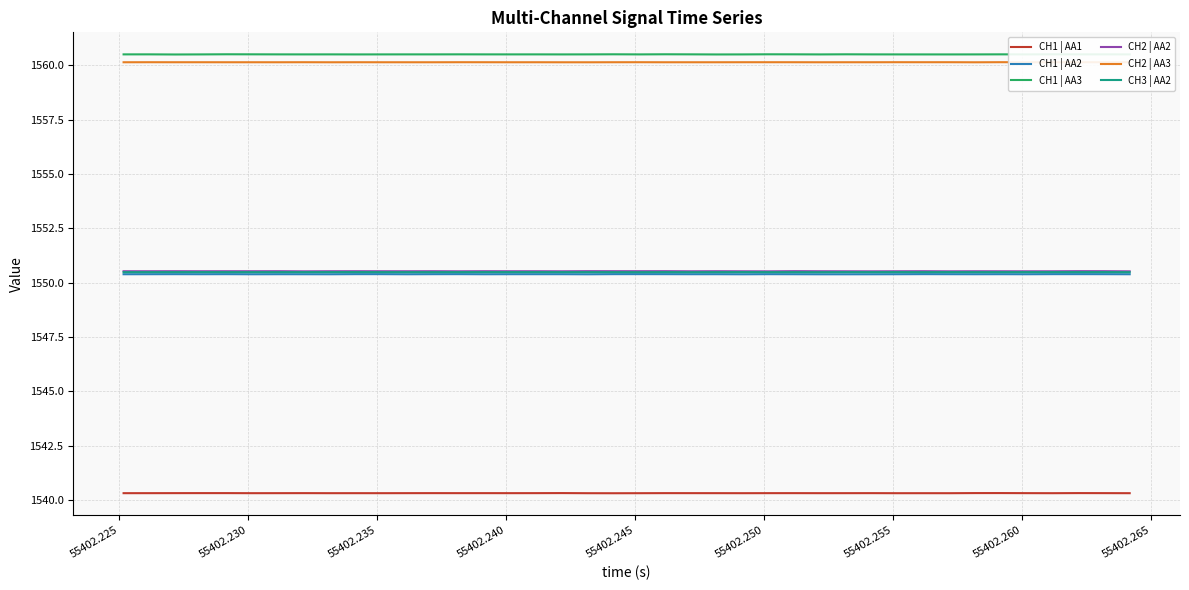

True or false: CH1 | AA3 and CH1 | AA2 cross at least once.

False